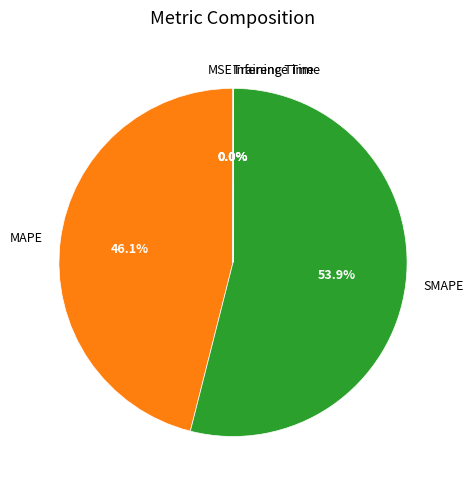

Which category has the biggest portion of the pie?

SMAPE